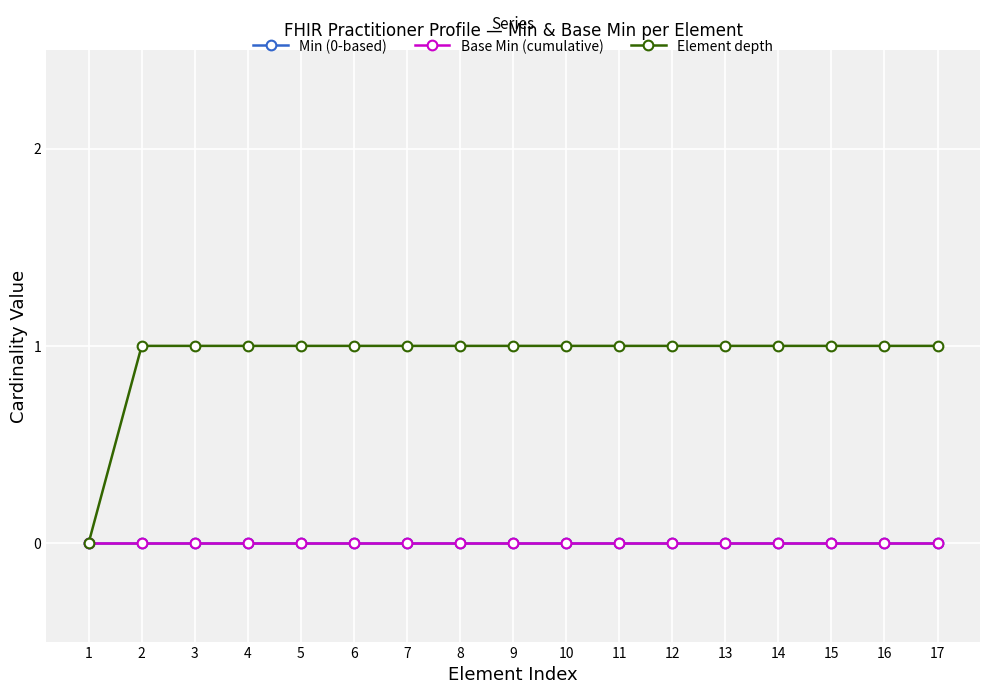

At which category does the chart reach its peak across all series?

2